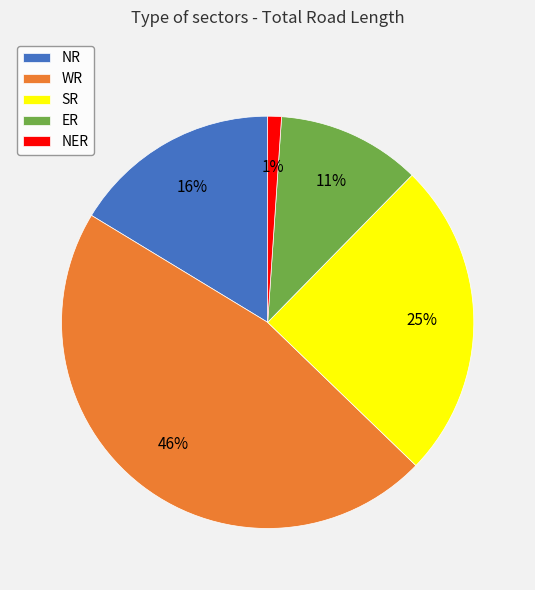

Rank the categories by value from lowest to highest.

NER, ER, NR, SR, WR